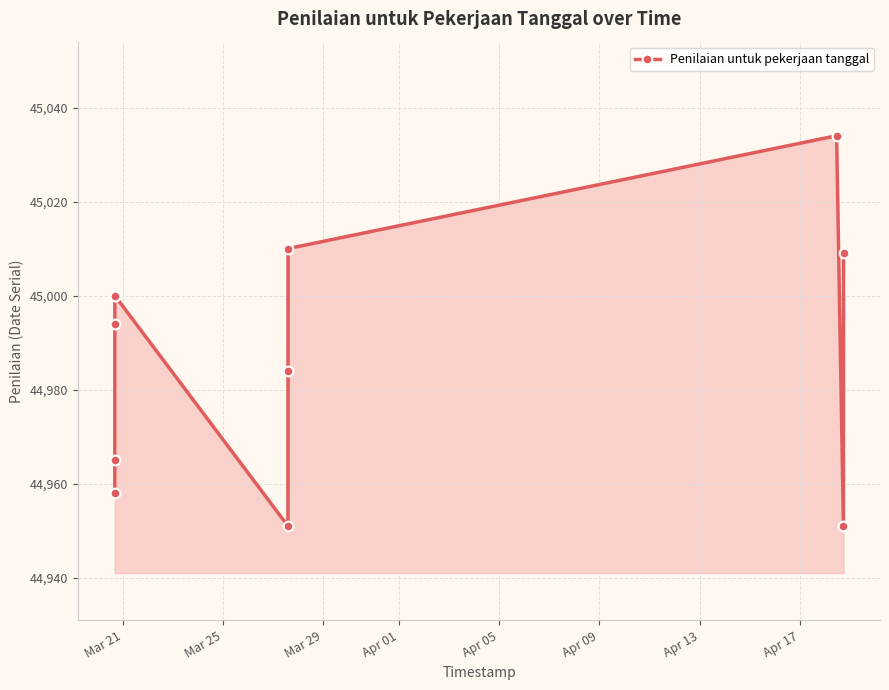

What is the maximum value shown in the chart?

45034